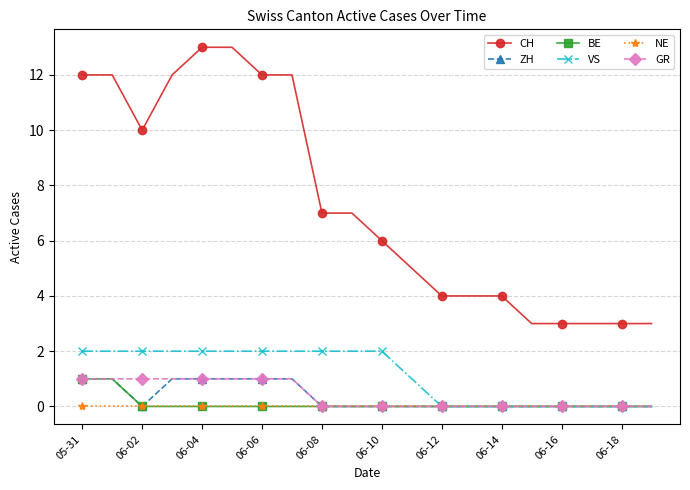

Which series has the largest total across all categories?

CH